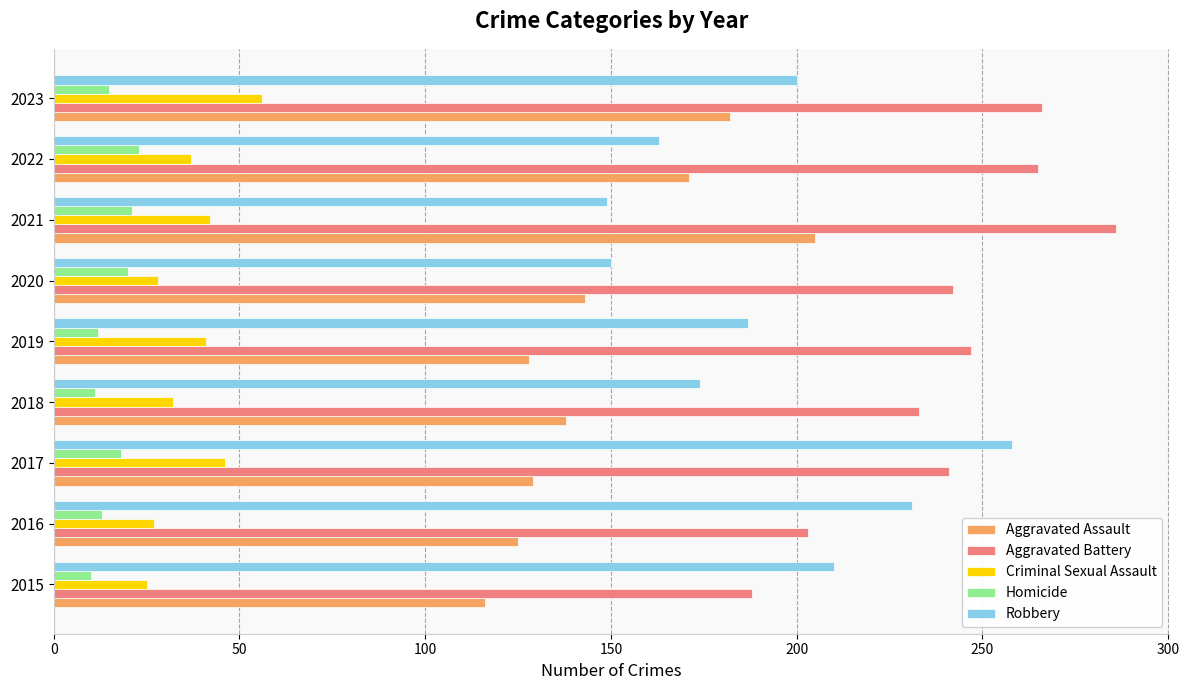

At how many categories does at least one series exceed 222?

8